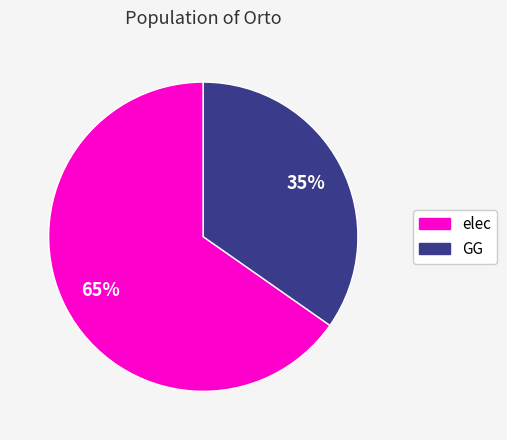

To the nearest percent, what is the average slice percentage?

50%